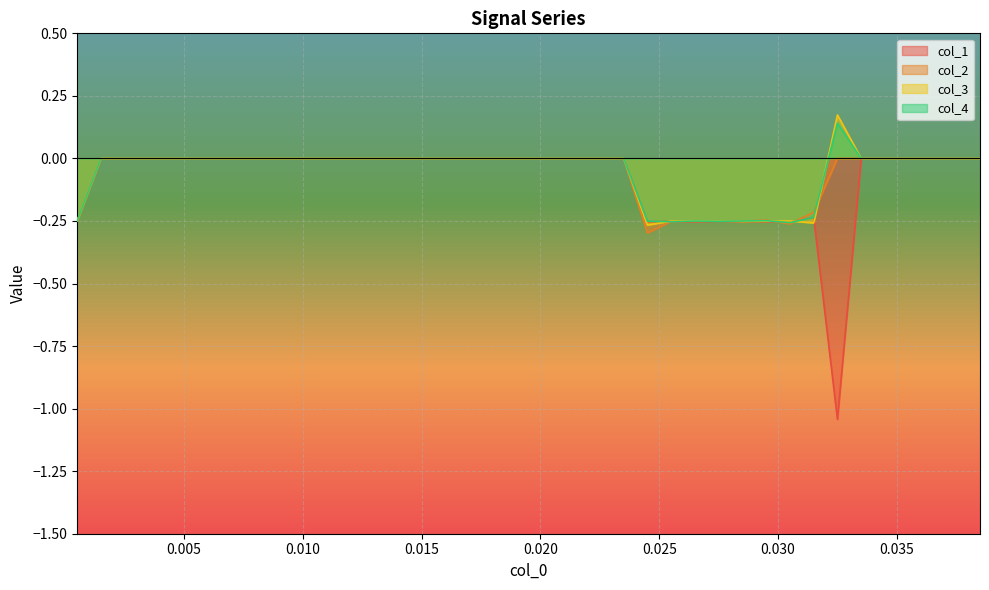

At which label does col_4 reach its minimum?

0.0305